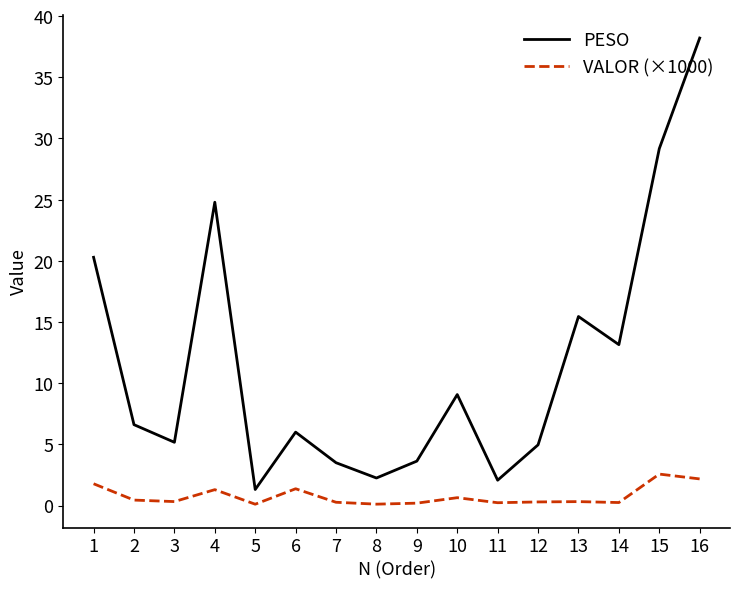

True or false: PESO and VALOR (×1000) intersect in this chart.

False